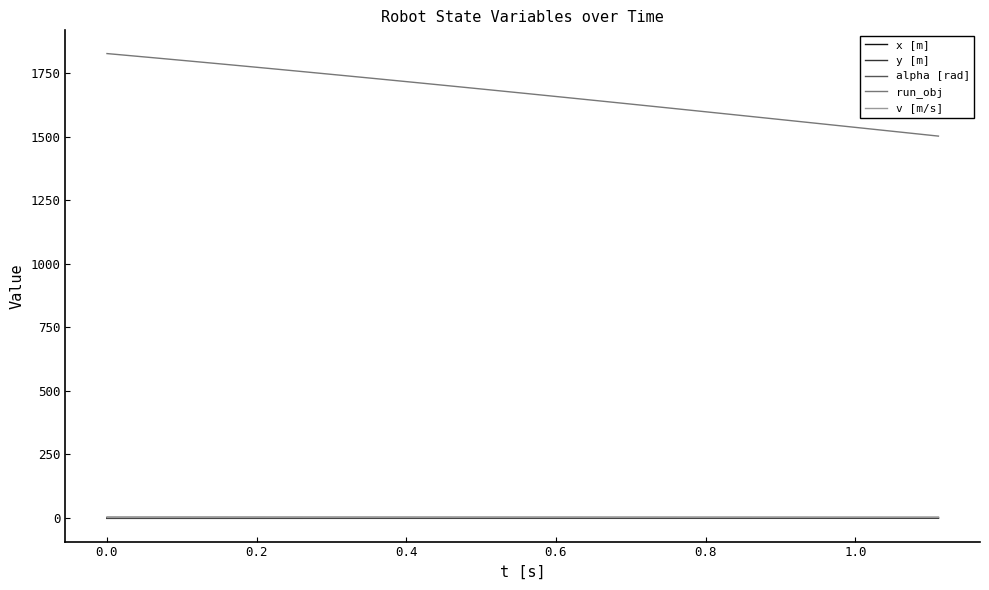

What is the maximum value for alpha [rad]?

1.6